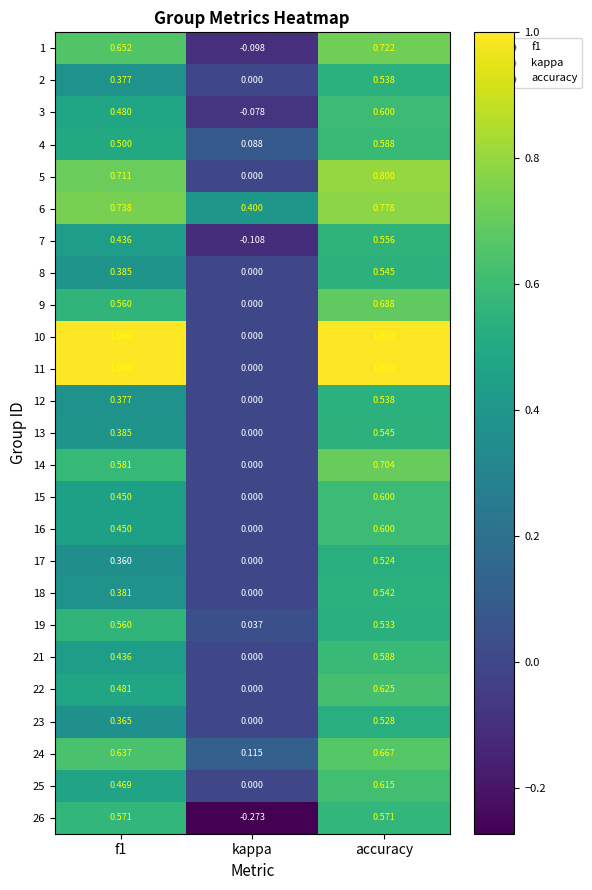

At which label is 15 closest to 0?

kappa